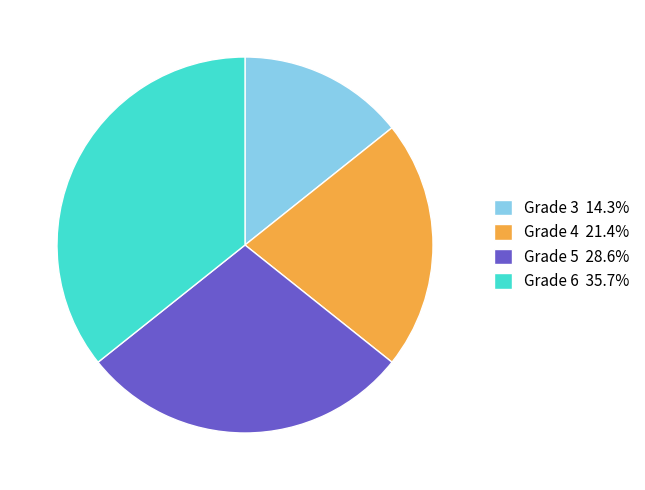

What is the ratio of the value at Grade 3 14.3% to the value at Grade 6 35.7%?

0.4